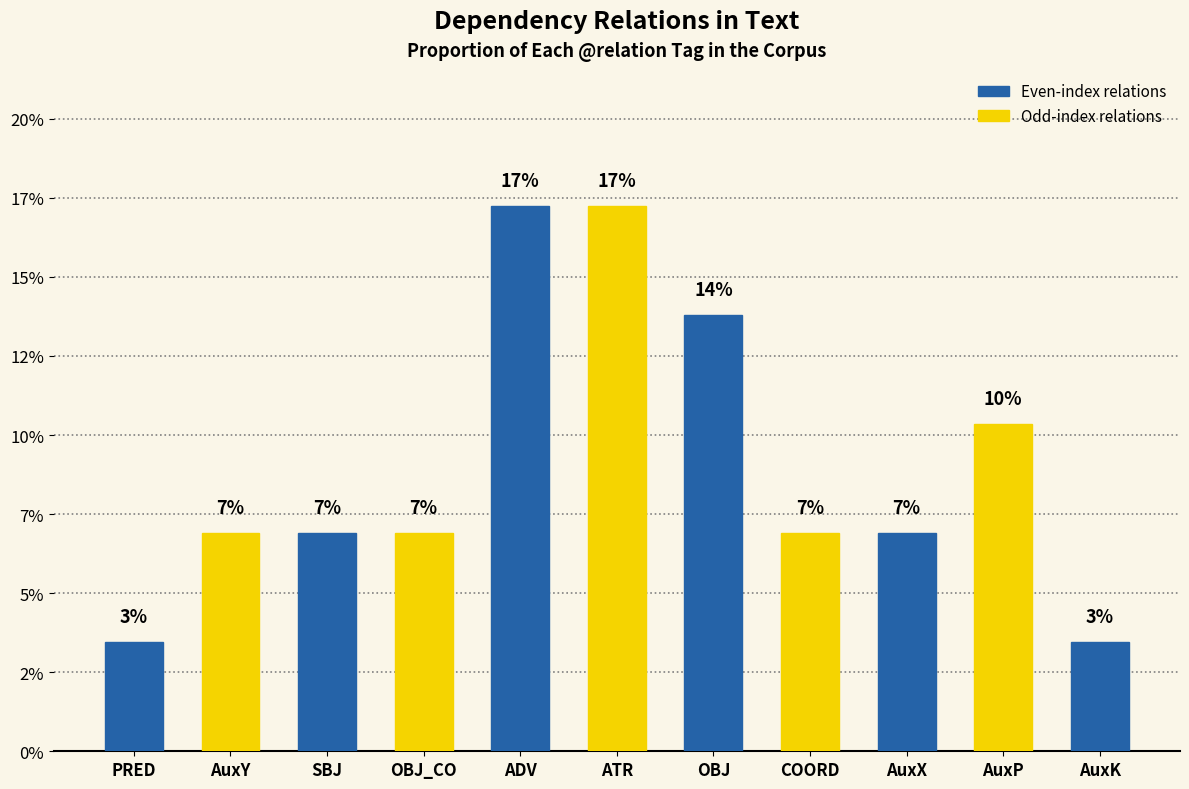

Between SBJ and PRED, which is larger?

SBJ